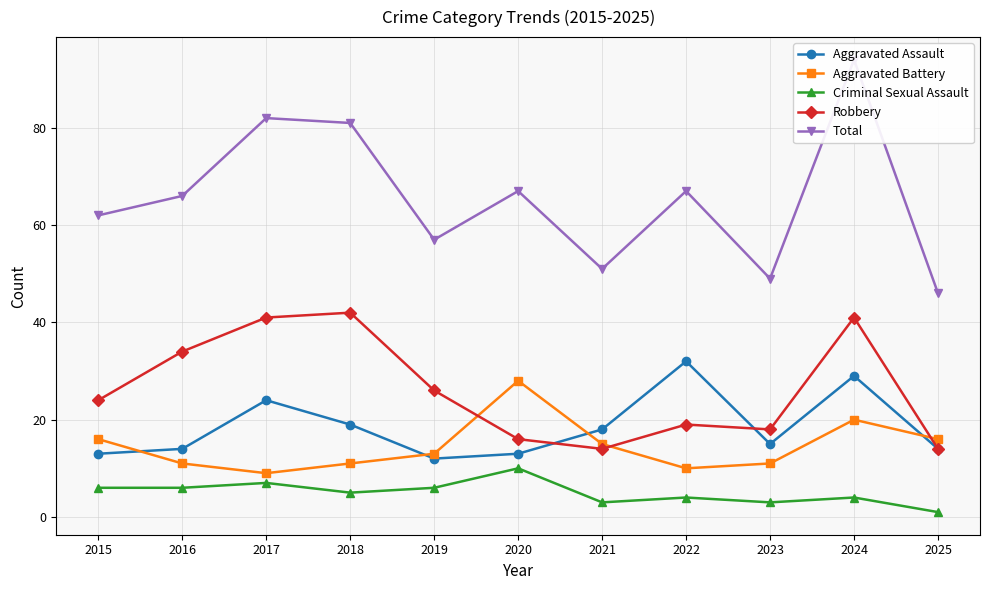

The Robbery series shows 26 at 2024. True or false?

False